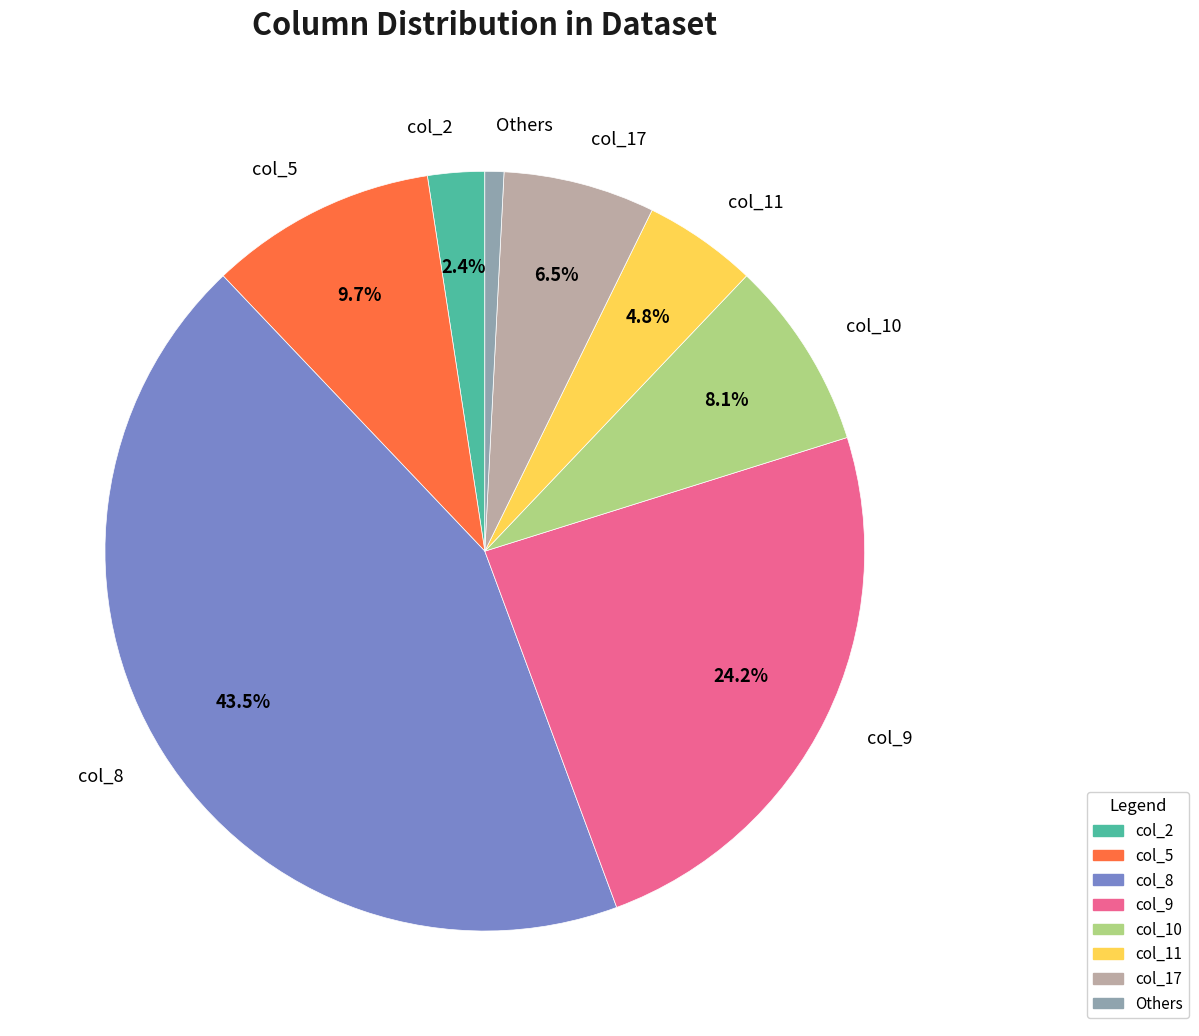

What percentage do col_17 and col_11 together represent?

11.3%